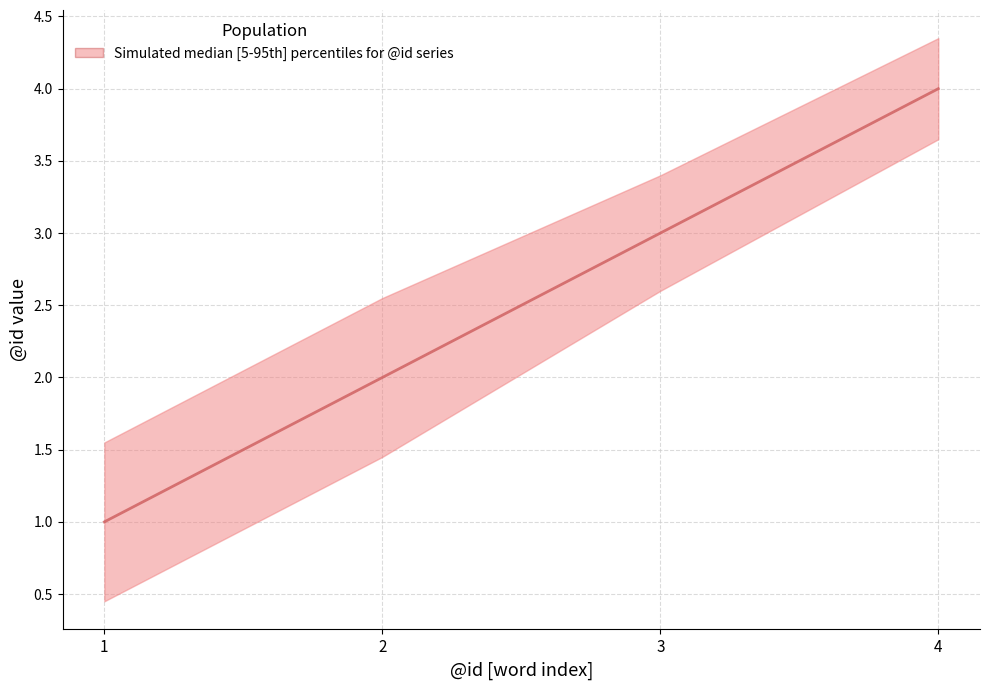

True or false: upper has a value of 1.1 at 0.

False